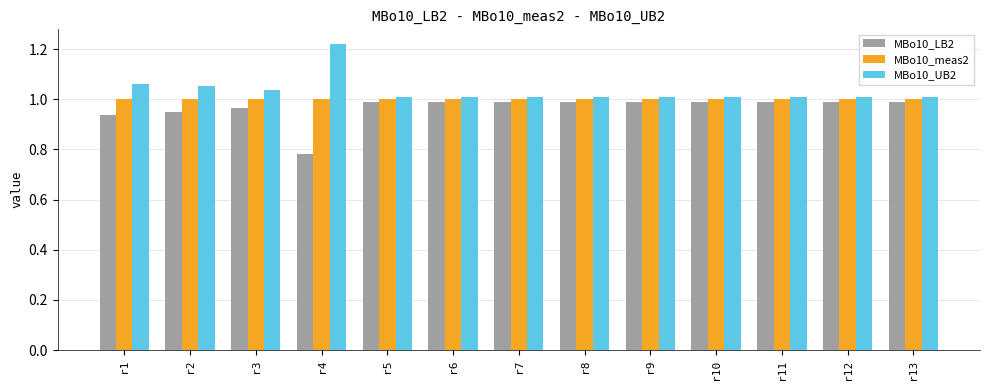

At which category does the chart reach its minimum across all series?

r4